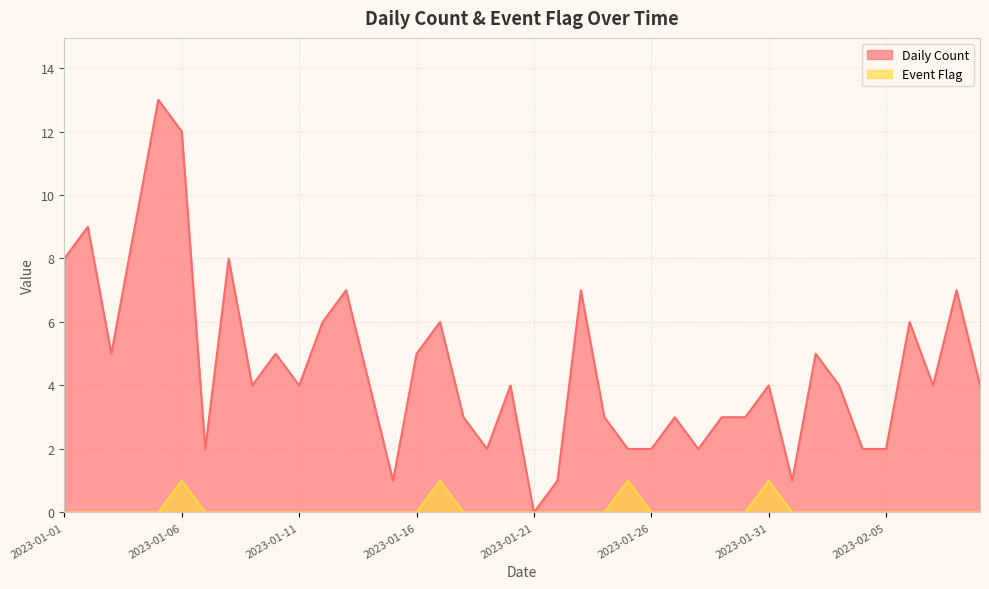

Does the chart have visible grid lines?

Yes